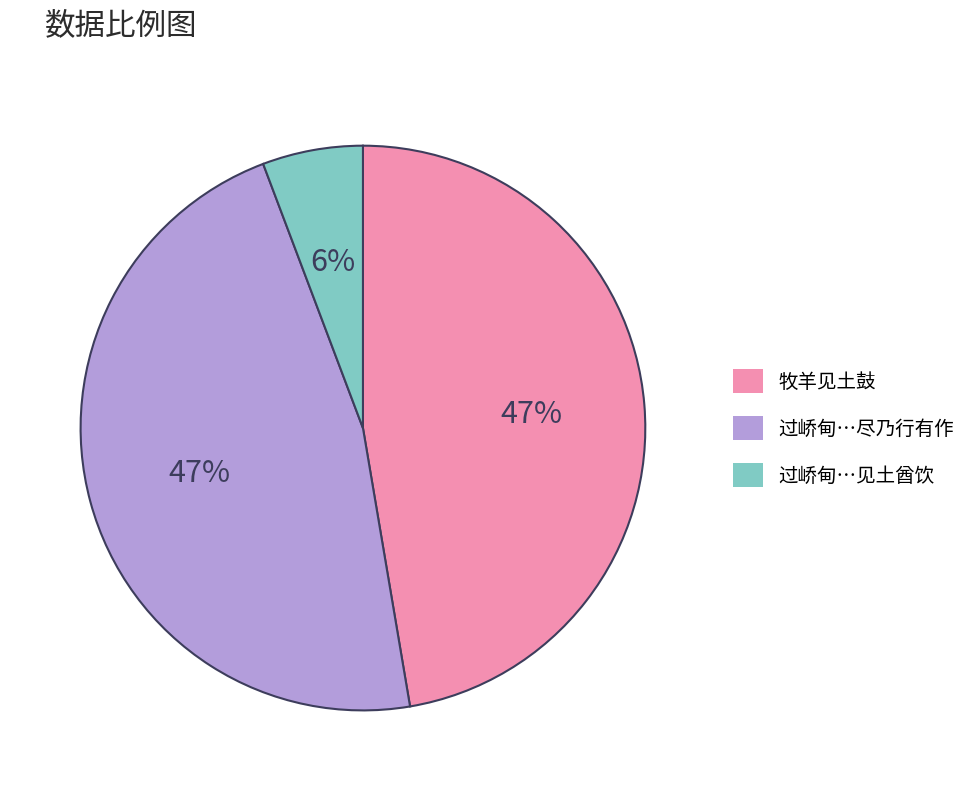

Which has a higher value, 过峤甸…尽乃行有作 or 过峤甸…见土酋饮?

过峤甸…尽乃行有作